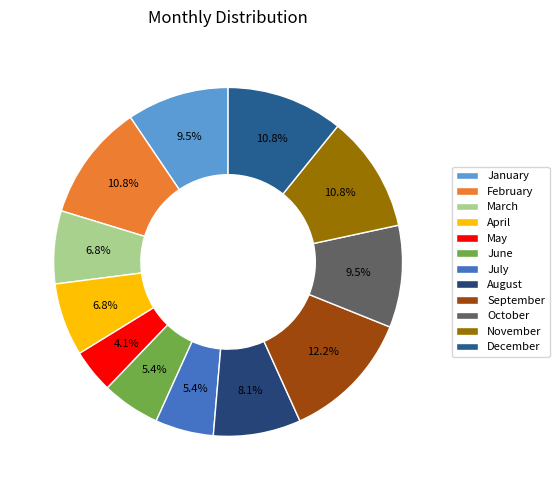

Is there a majority slice in this chart?

No